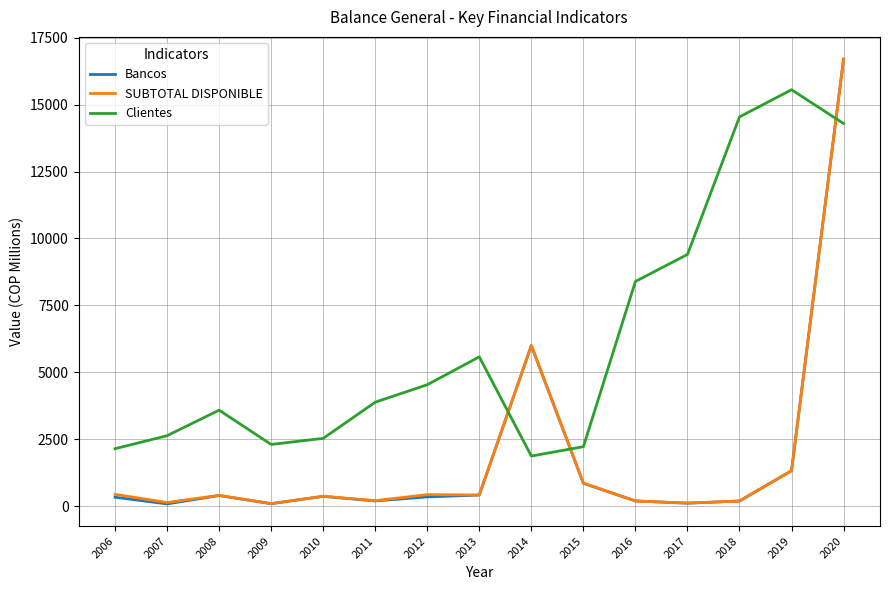

What is the sum of all Bancos values?

27526.2